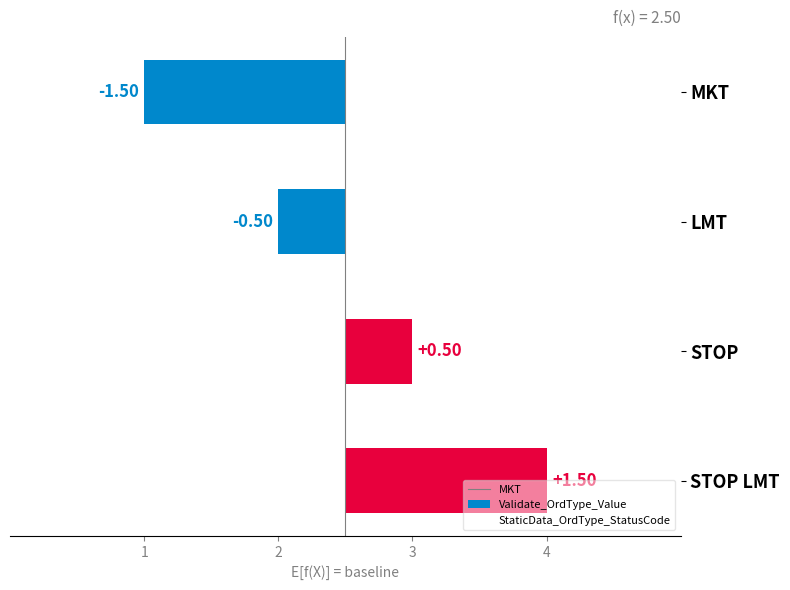

How many distinct data groups are displayed?

2